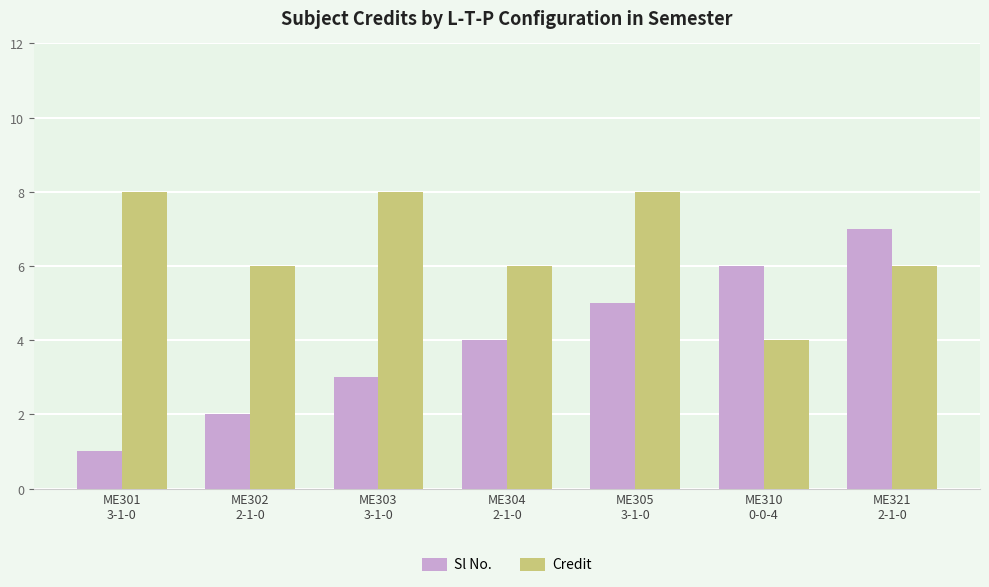

What is the minimum value shown in the chart?

1